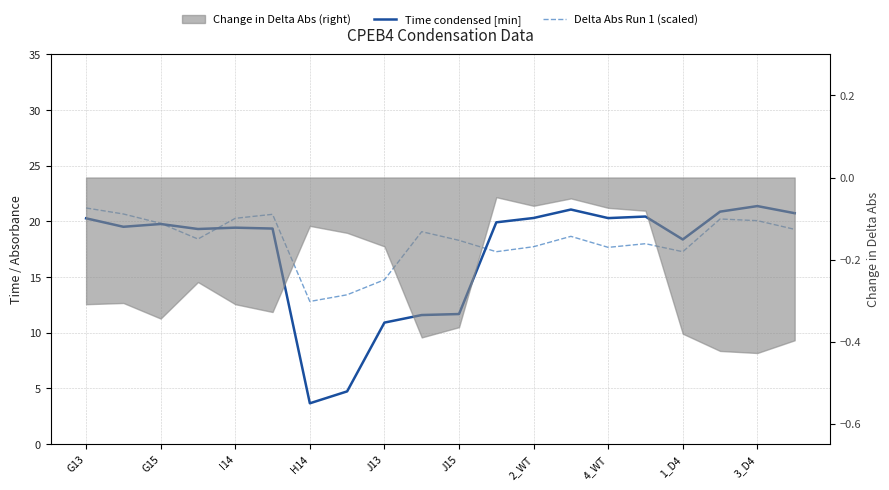

What is the difference between the maximum and minimum values in the Delta Abs Run 1 (scaled) series?

8.4